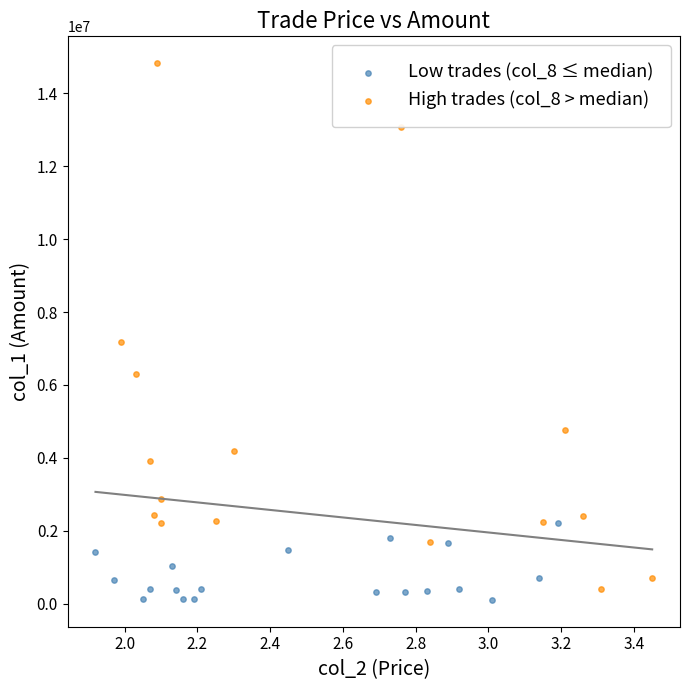

What are all the series names shown in the legend?

Low trades (col_8 ≤ median), High trades (col_8 > median)